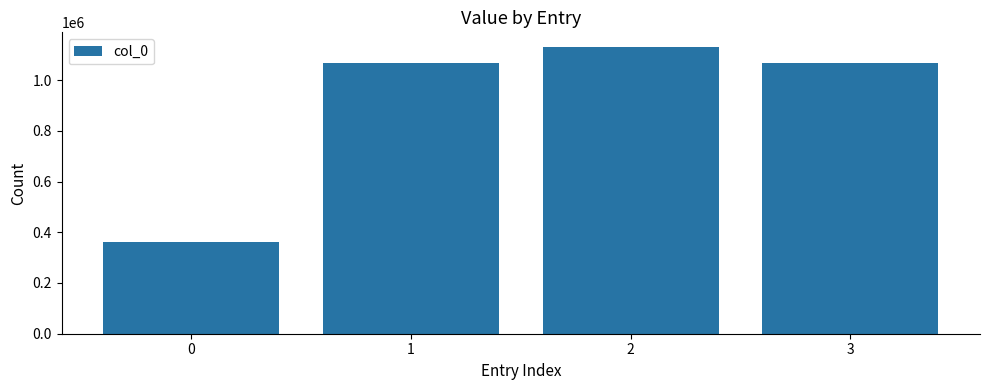

What is the difference between the values at 3 and 0?

704866